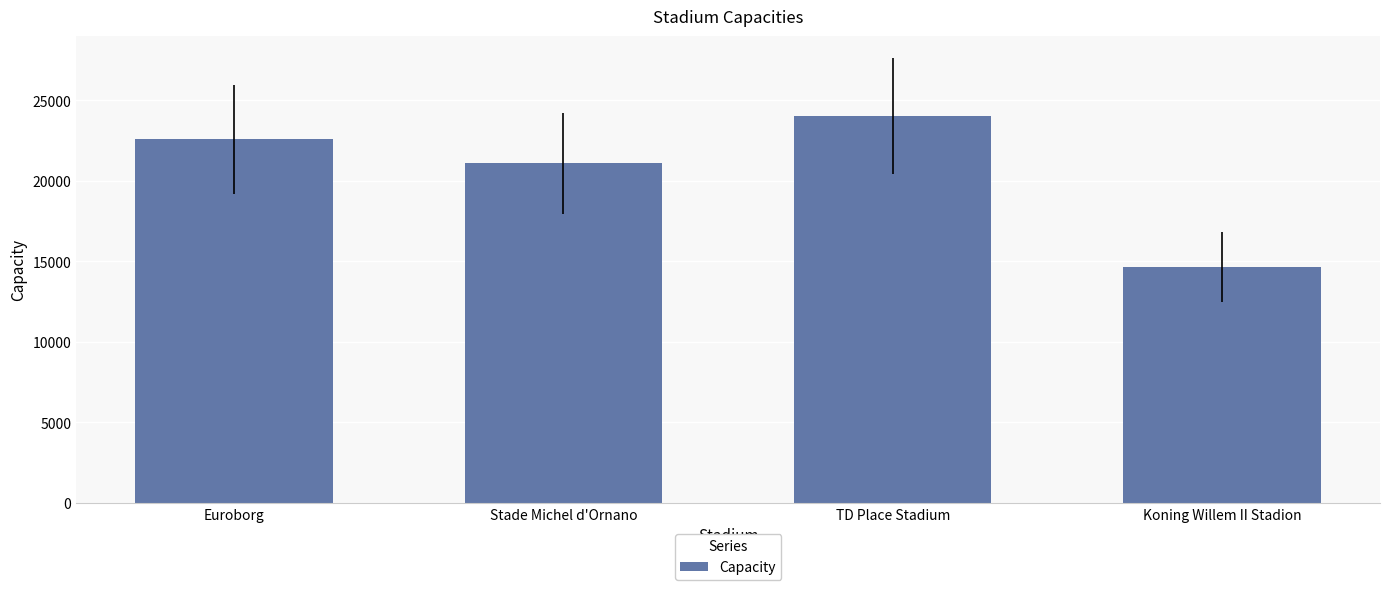

What value does the data have at Stade Michel d'Ornano, to the nearest 100?

21100